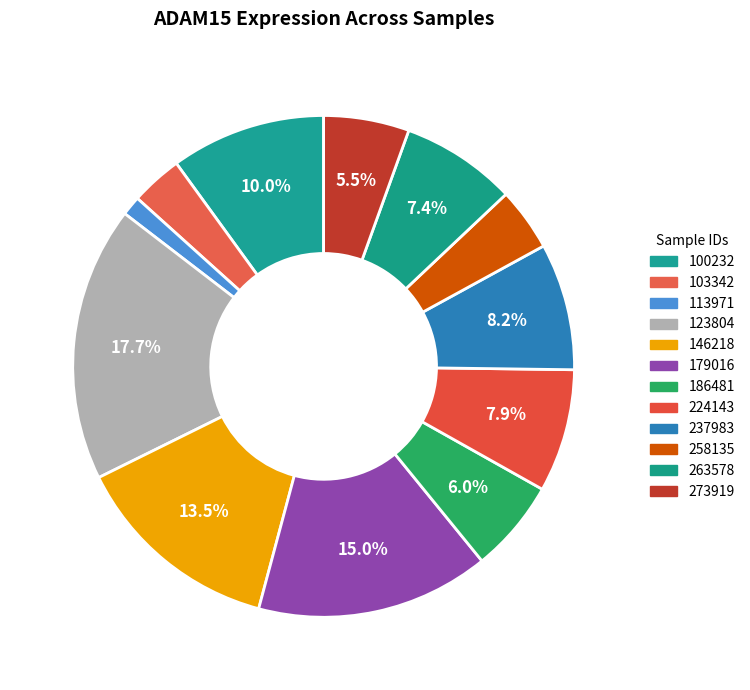

Approximately how many times larger is the value at 273919 compared to 113971?

4.4